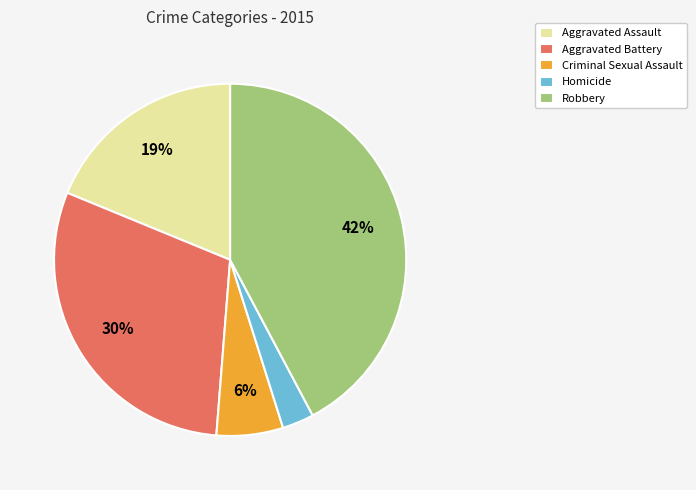

Combined, do Robbery and Aggravated Battery account for over 50%?

Yes